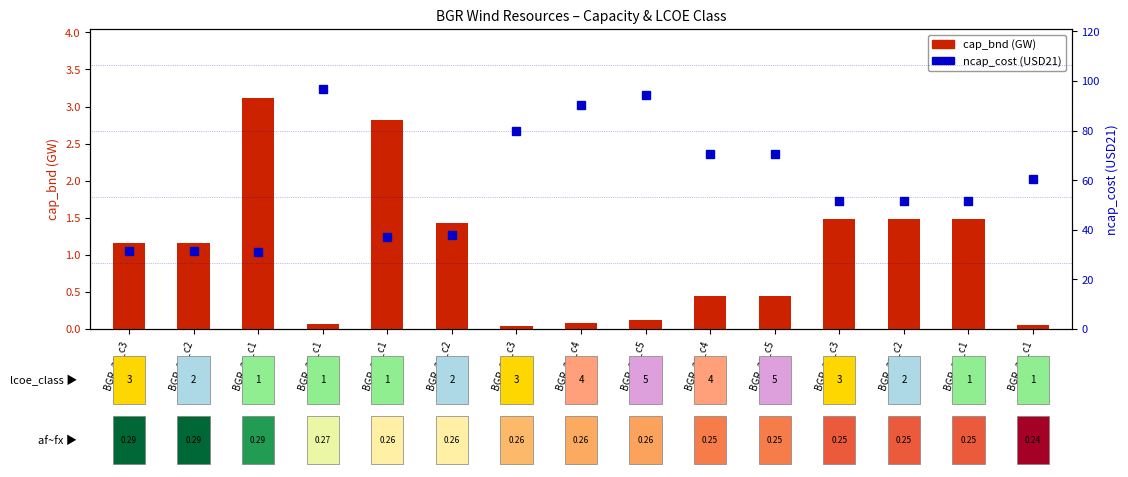

Which series has the largest total across all categories?

ncap_cost (USD21)